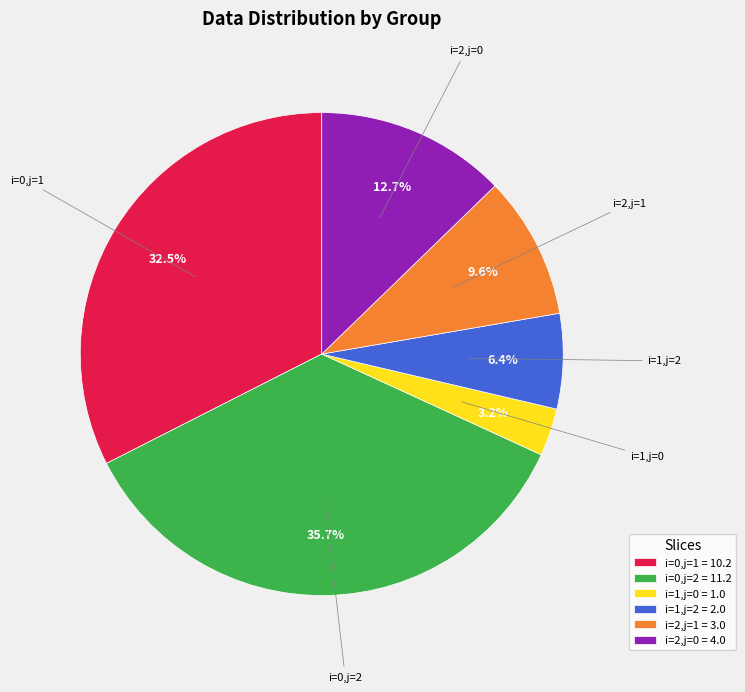

Which slice is the largest?

i=0,j=2 = 11.2